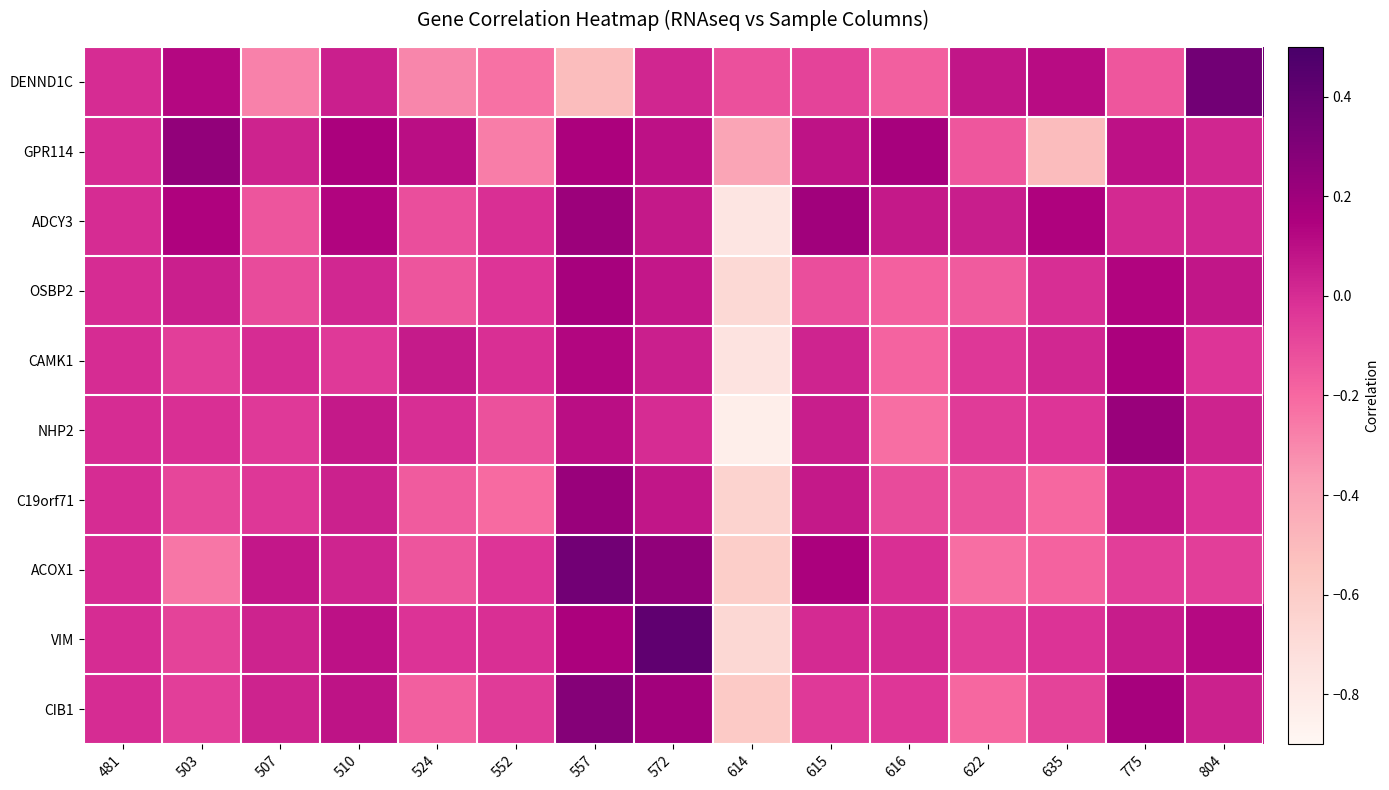

What is the spread (max minus min) of values at 775?

0.4